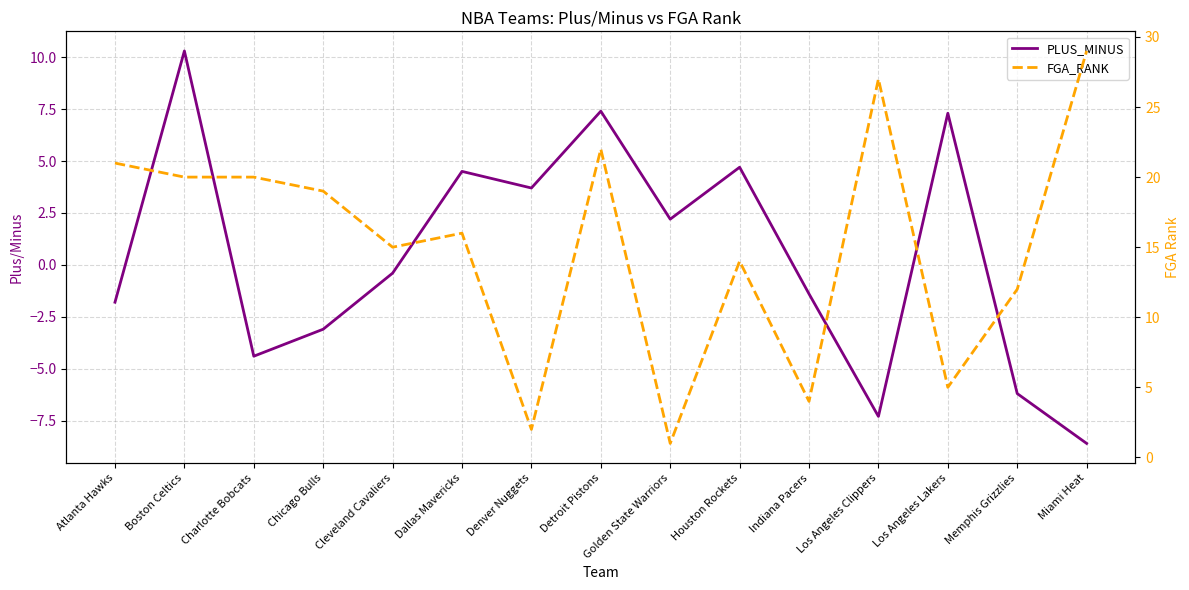

What is the value of the FGA_RANK point at the 15th from the left?

29.0